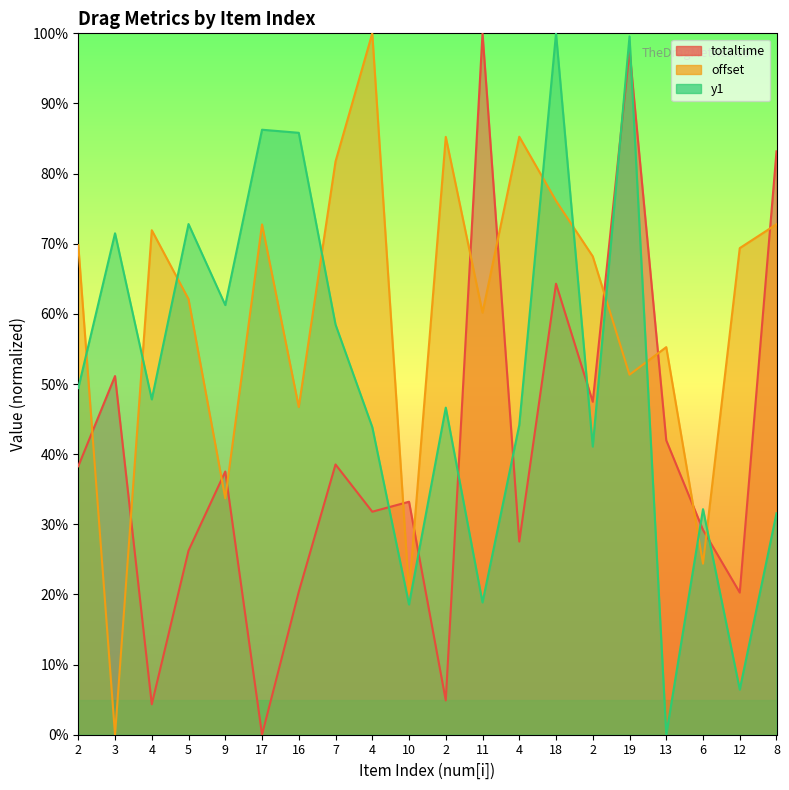

What is the maximum value for totaltime?

100.0